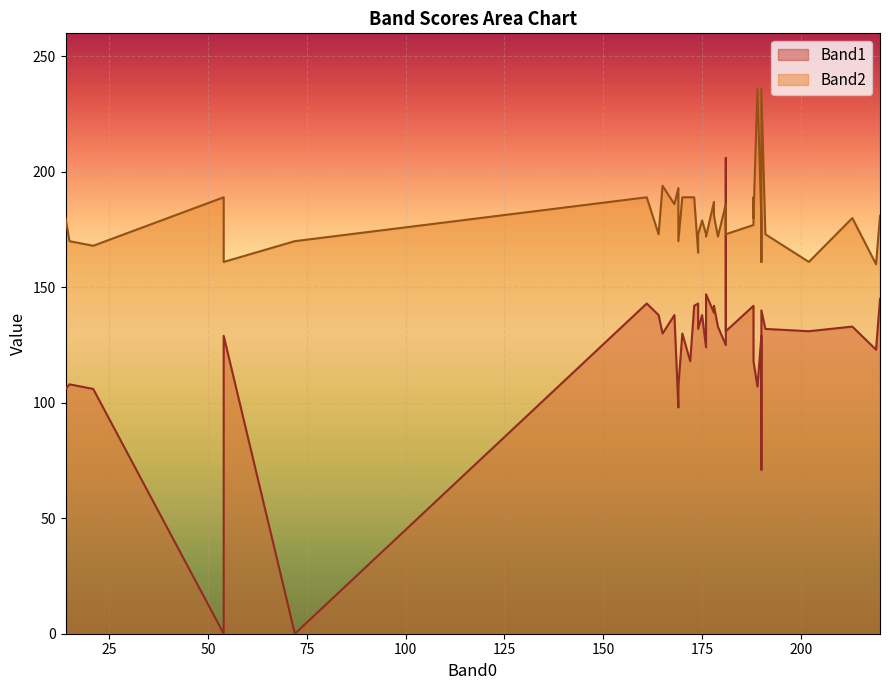

What is the lowest value of the Band2 series?

160